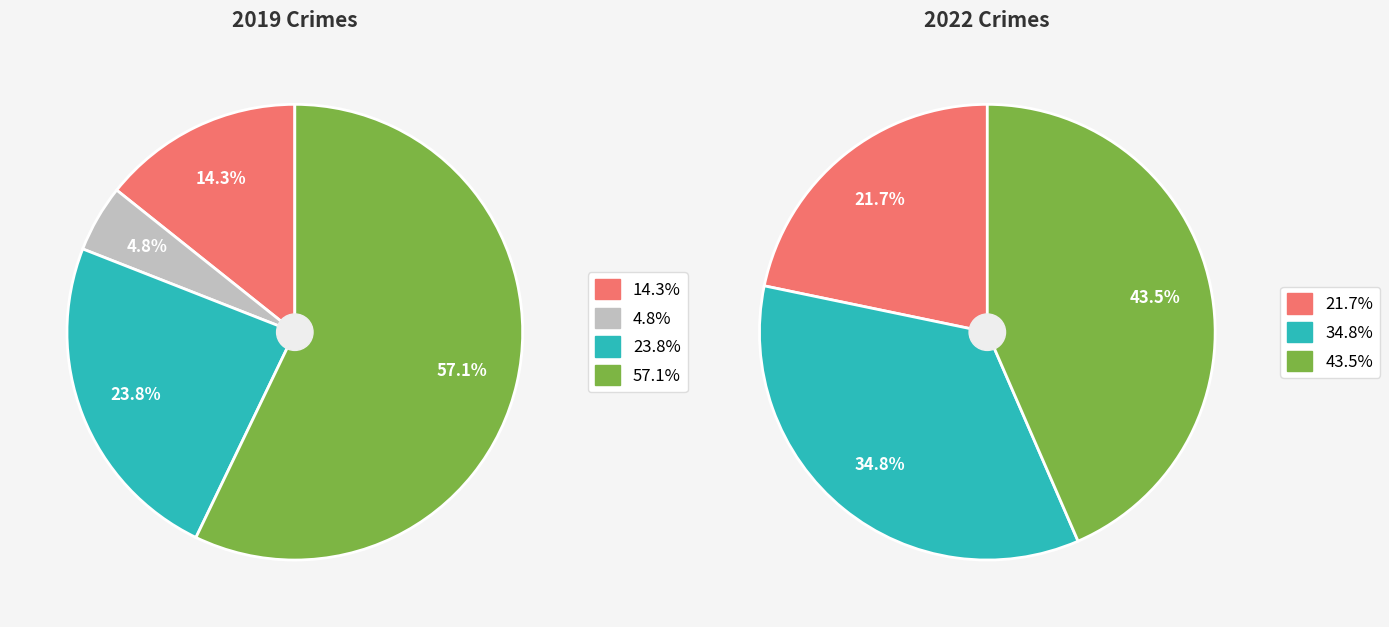

True or false: 2 accounts for 41% of the total.

False